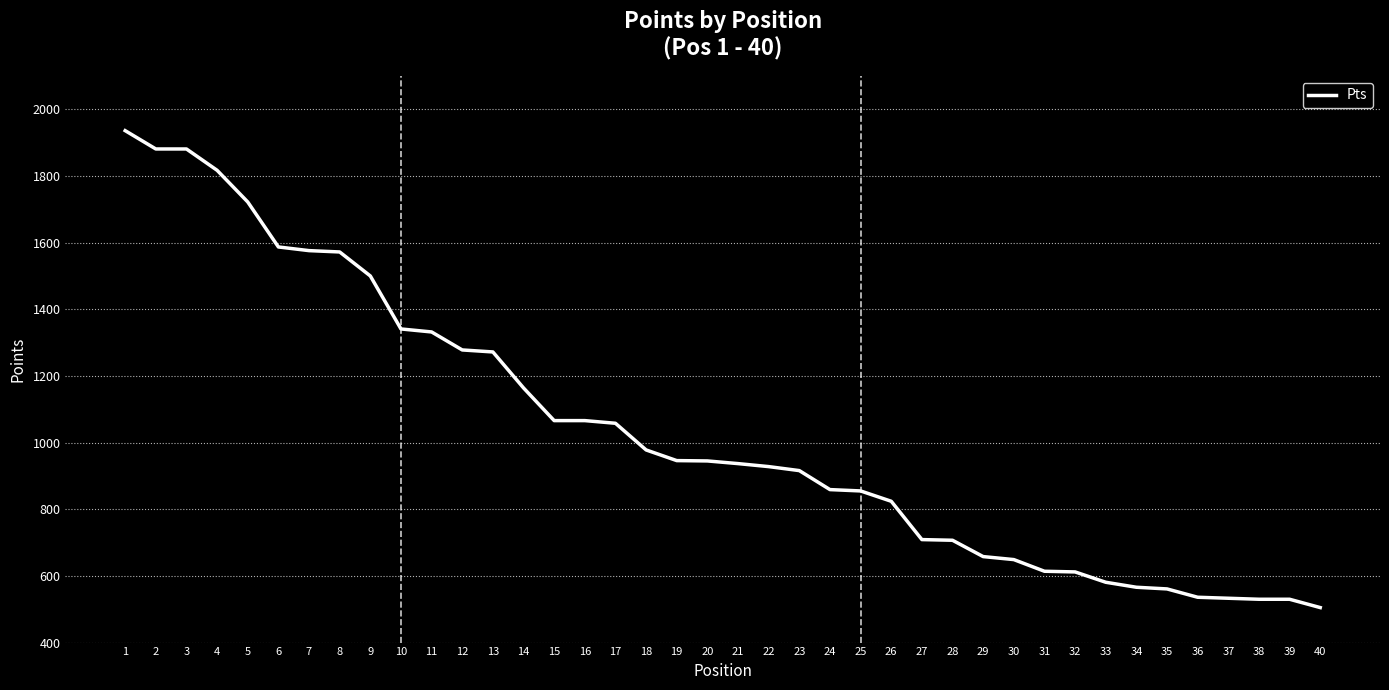

What value does the data have at 32, to the nearest 100?

600